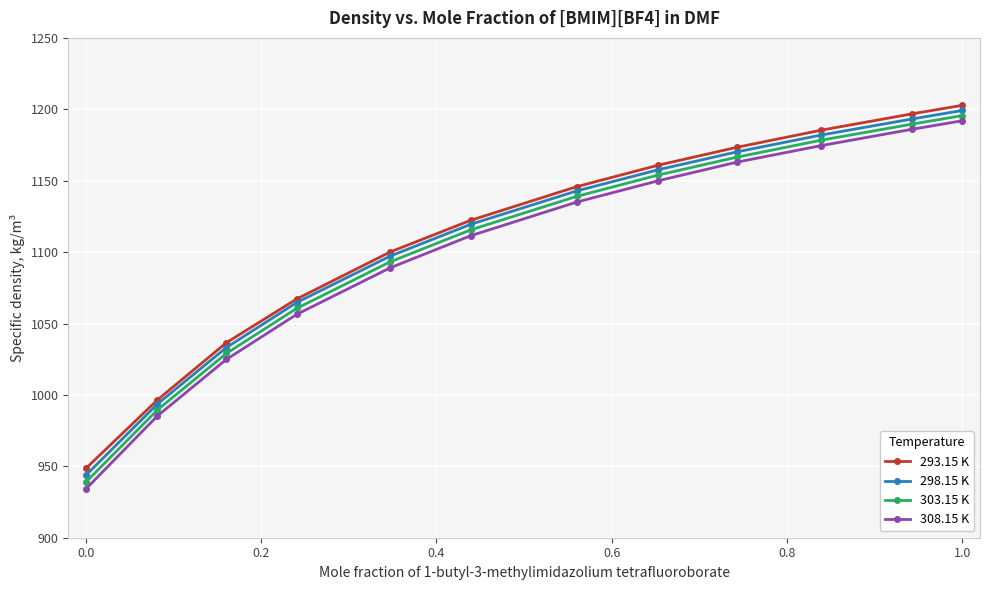

Count the number of data series in this chart.

4